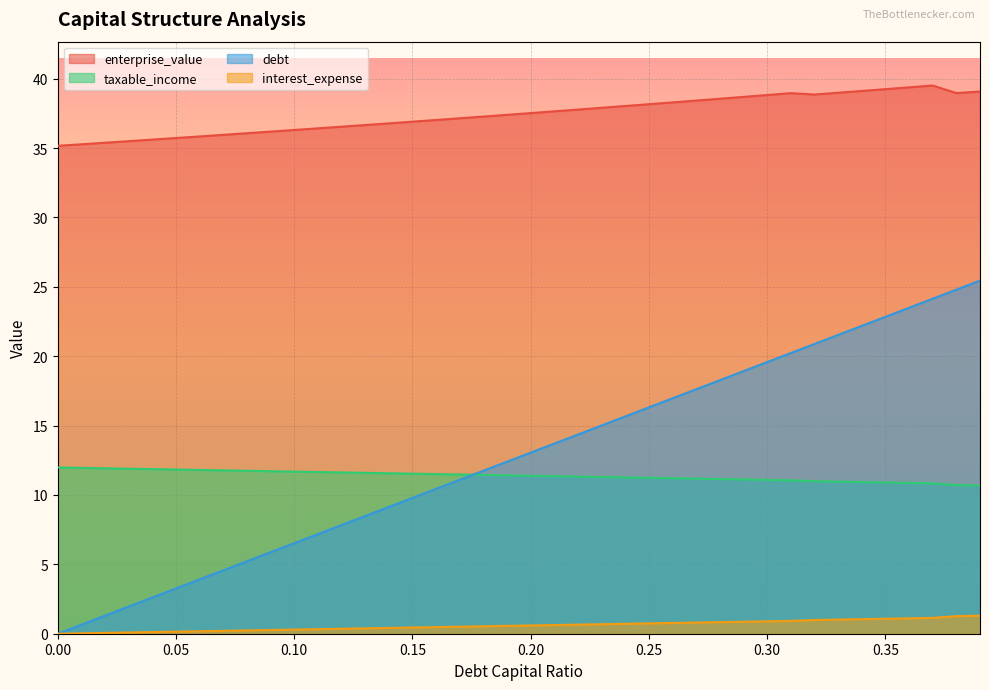

What is the total value across all series at 0.02?

48.7